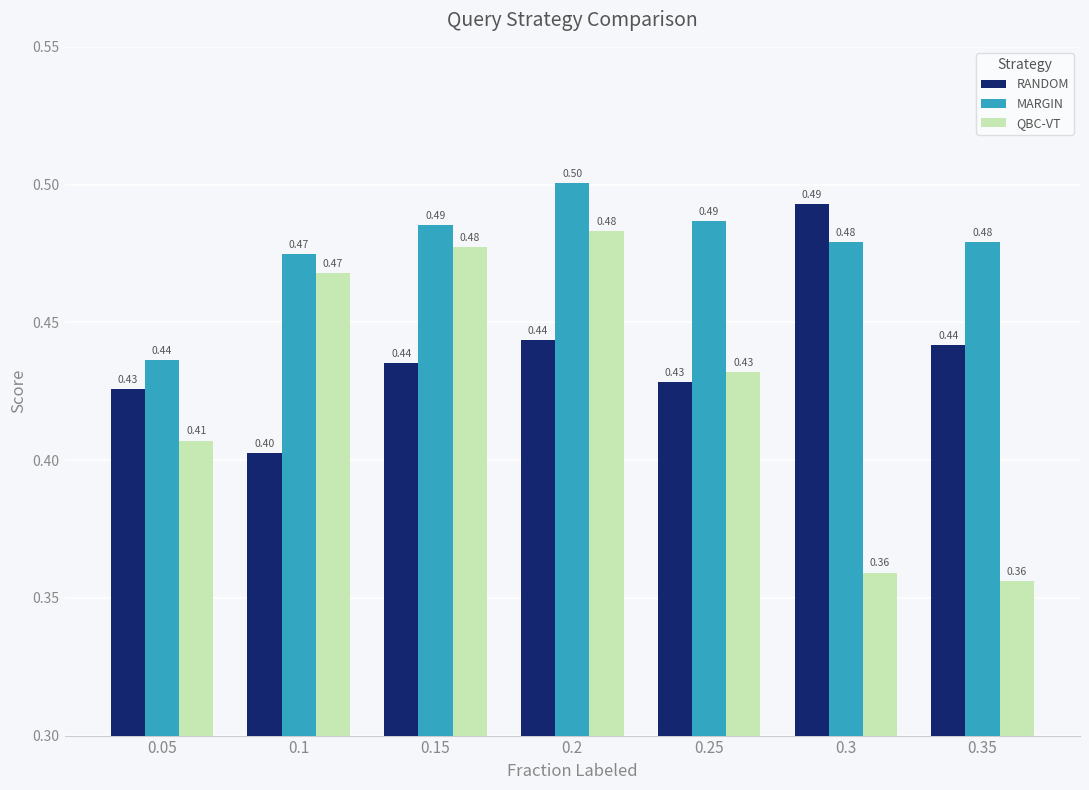

Which label corresponds to the smallest value in the chart?

0.35